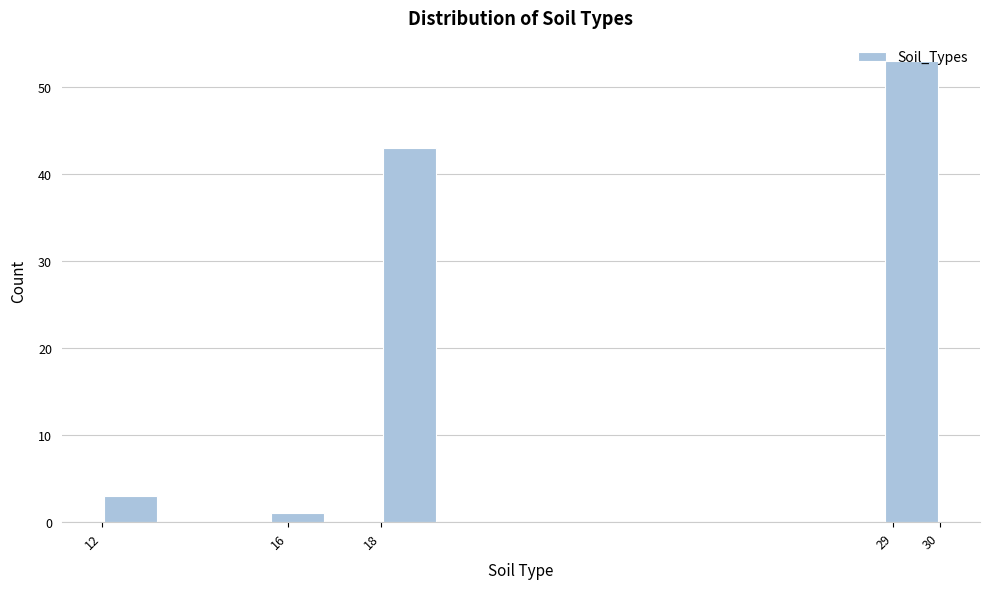

Over which range of the x-axis is the bar tallest?

28.8 to 30.0